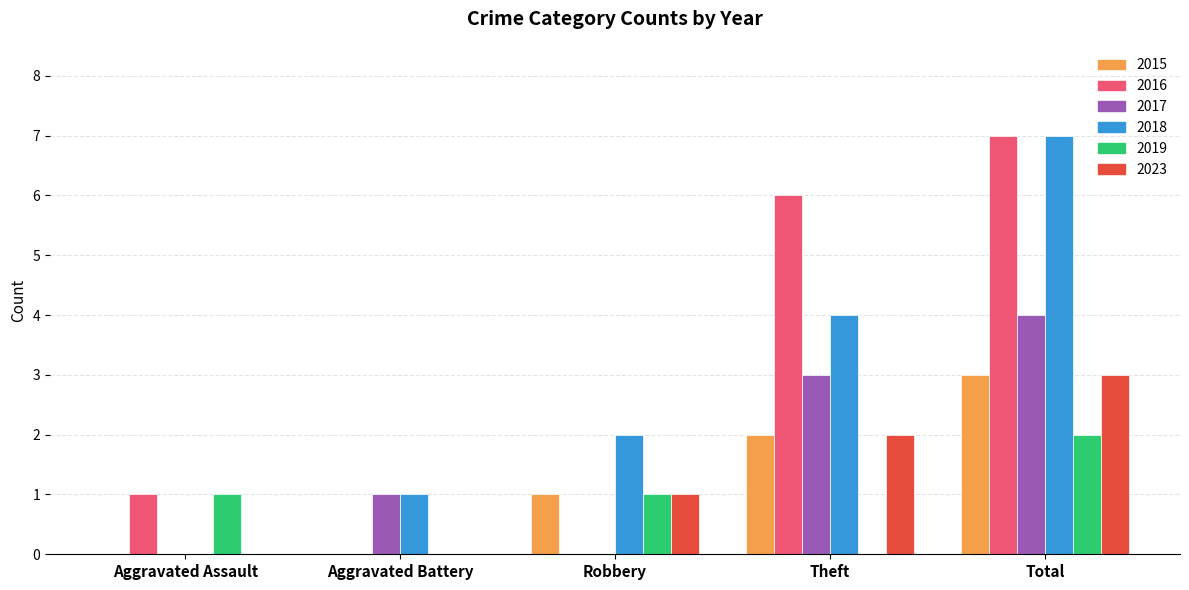

Which series changed the most between Aggravated Assault and Total?

2018